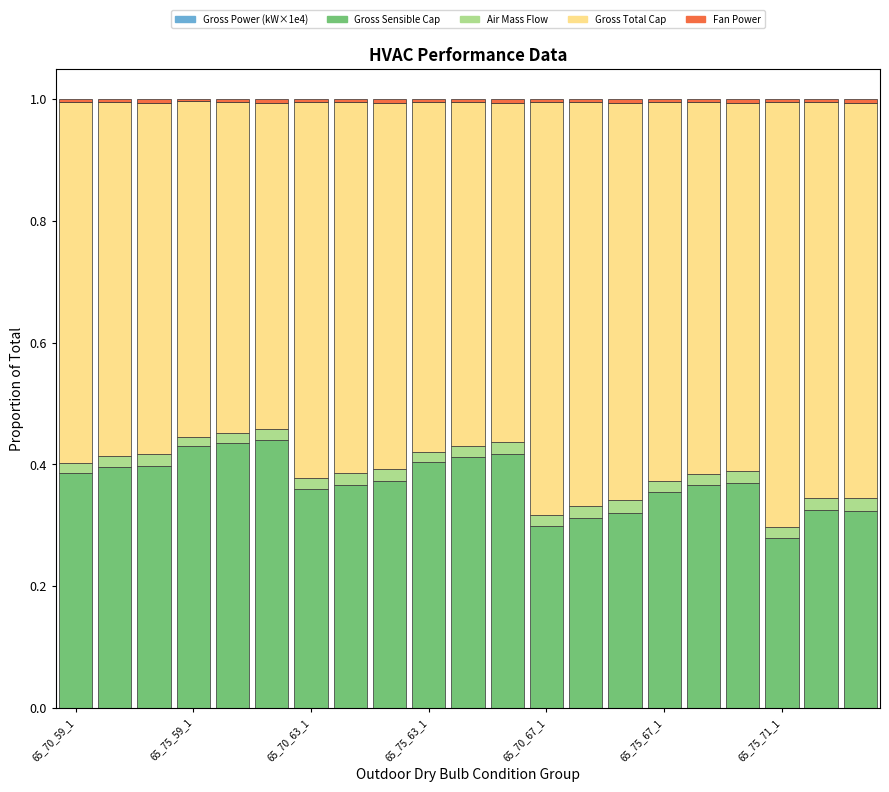

How many categories are shown in the chart?

21